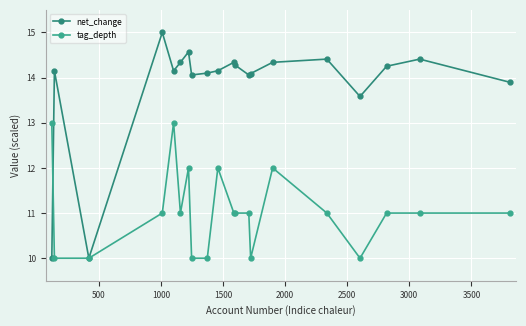

What is the sum of all net_change values?

276.2